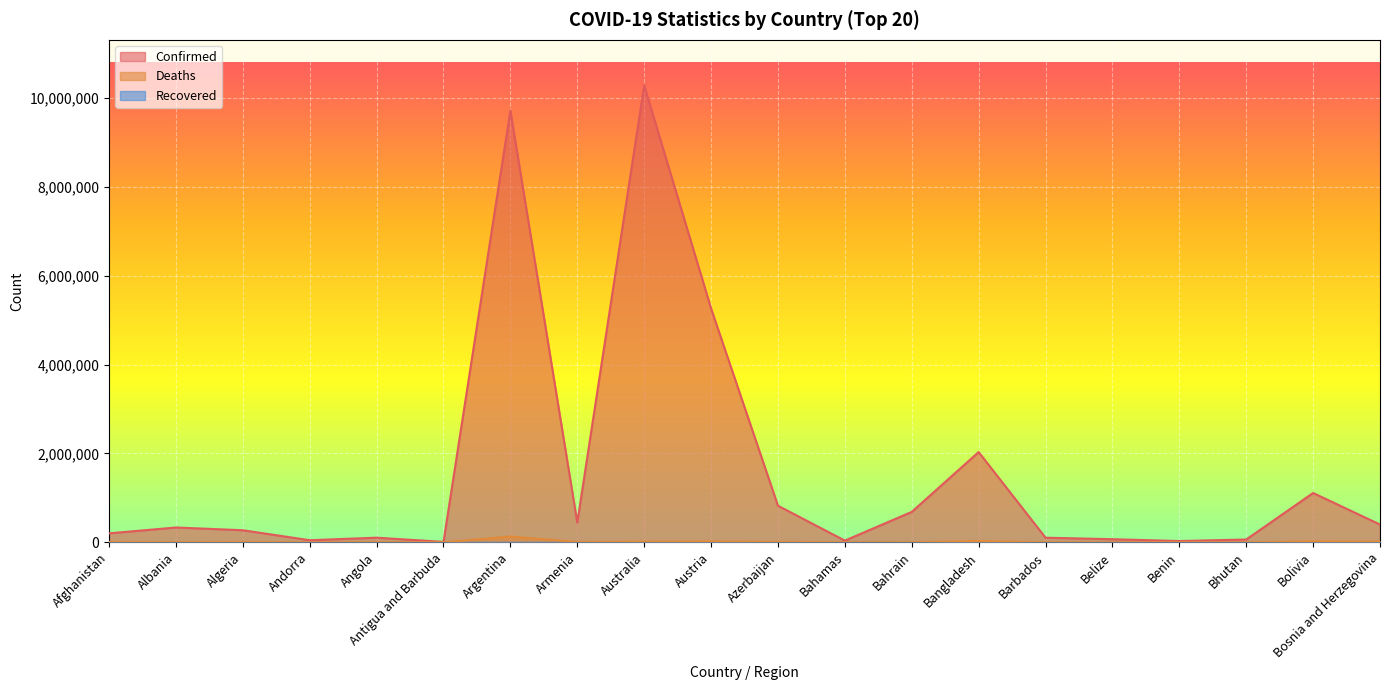

What is the label of the 20th point from the right?

Afghanistan